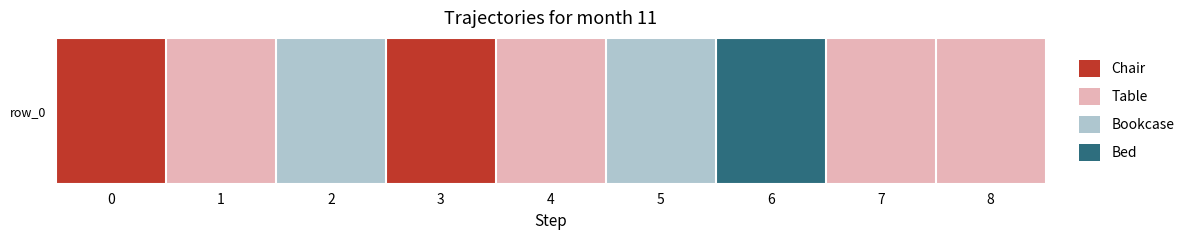

How many distinct data groups are displayed?

1